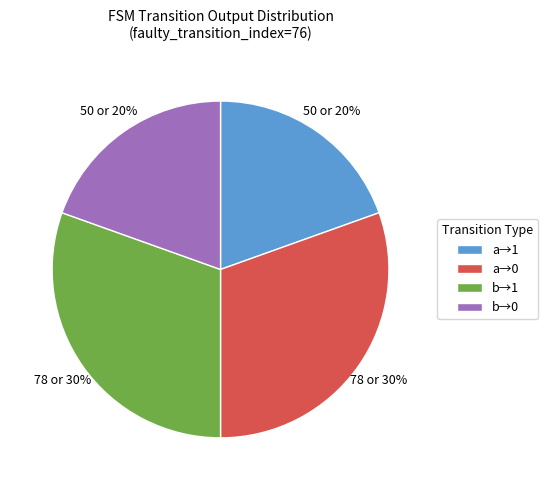

Between a→1 and a→0, which is larger?

a→0